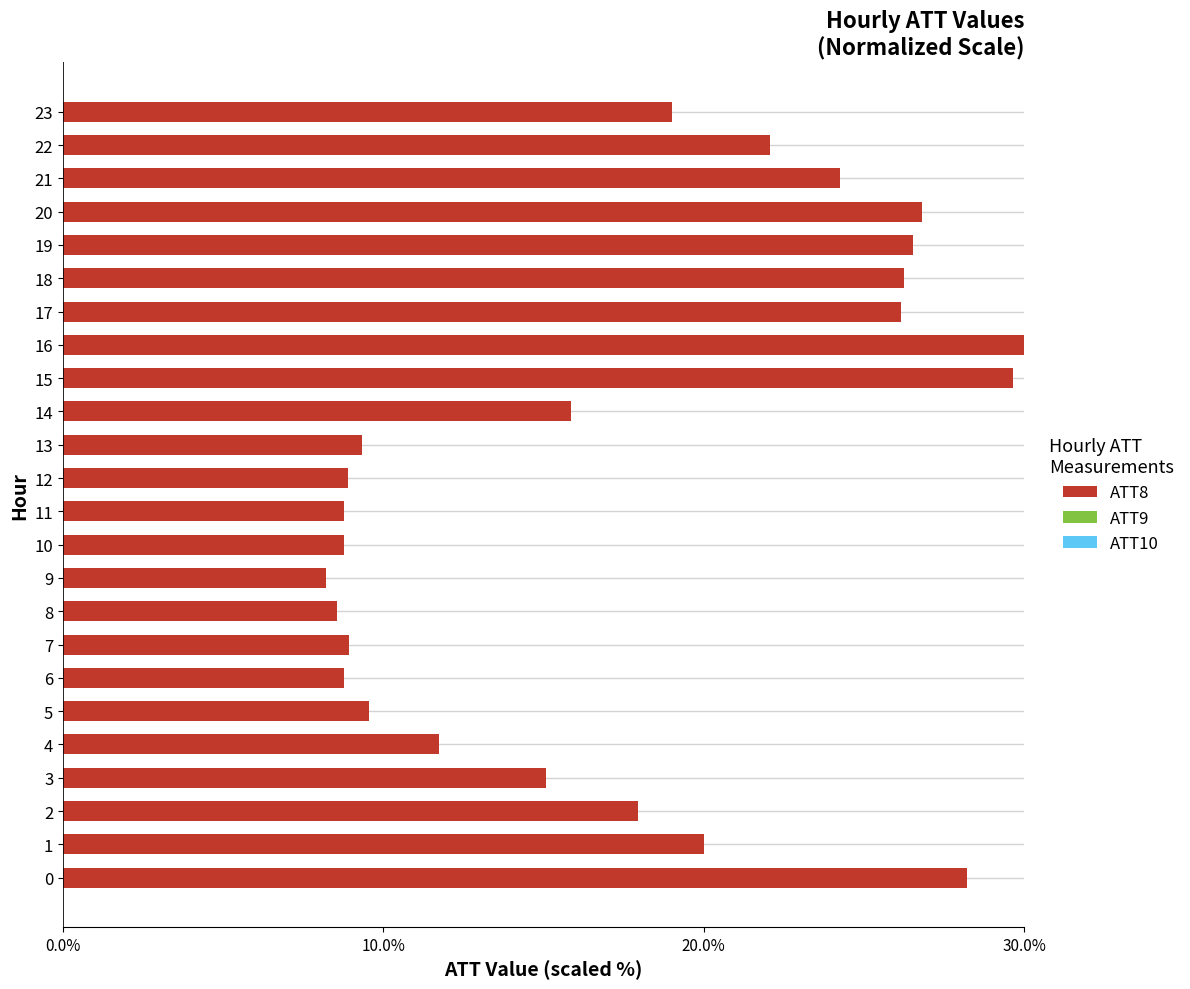

The value at 19 is 26.5. True or false?

True